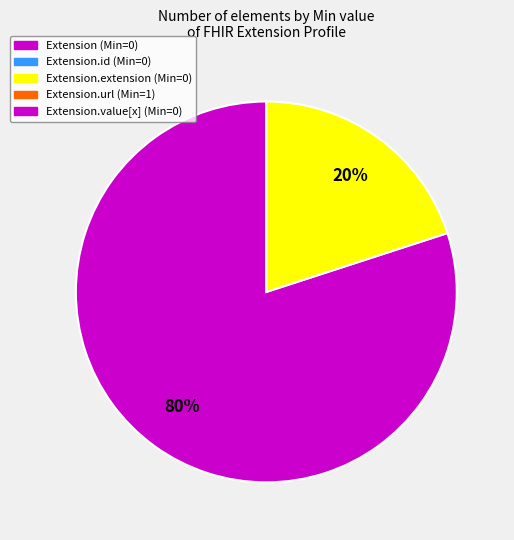

To the nearest percent, what is the difference between the largest and smallest slice percentages?

60%